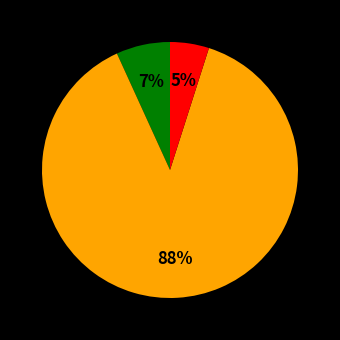

To the nearest percent, what is the average slice percentage?

33%